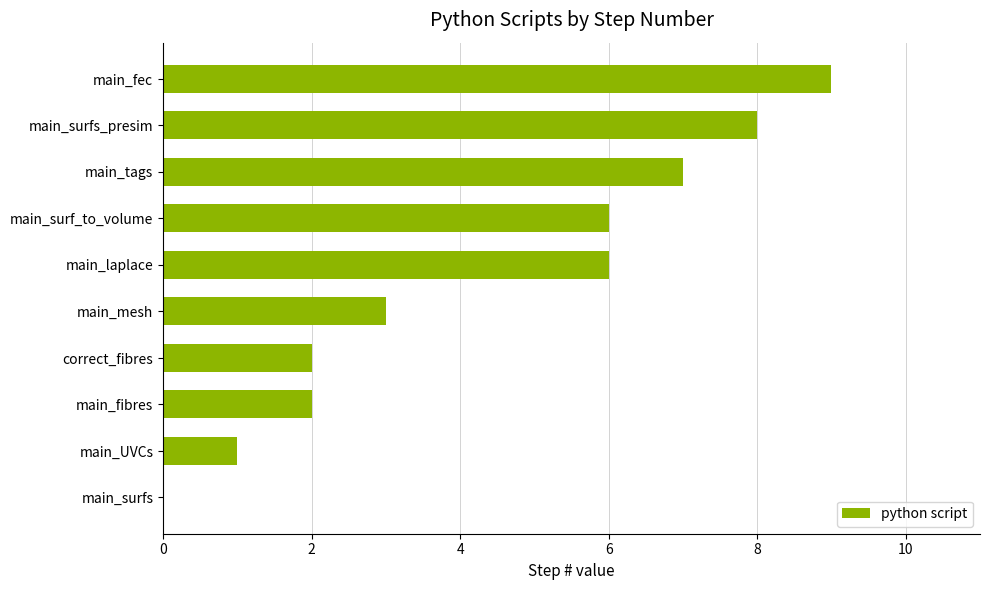

What is the change in value from main_UVCs to main_surf_to_volume?

+5